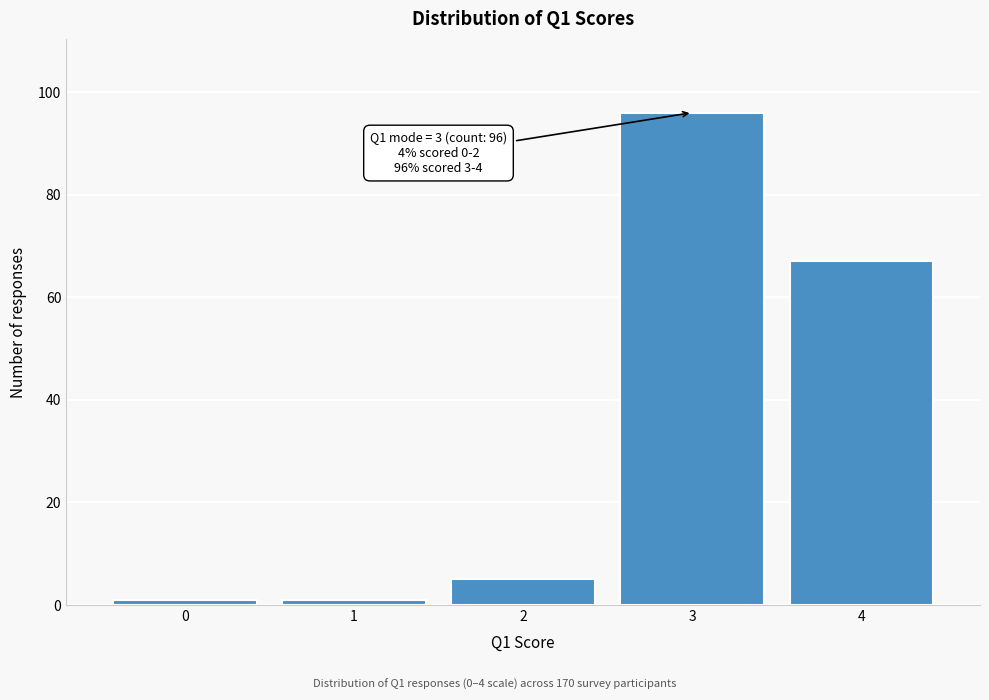

Which range on the x-axis has the tallest bar?

2.5 to 3.5